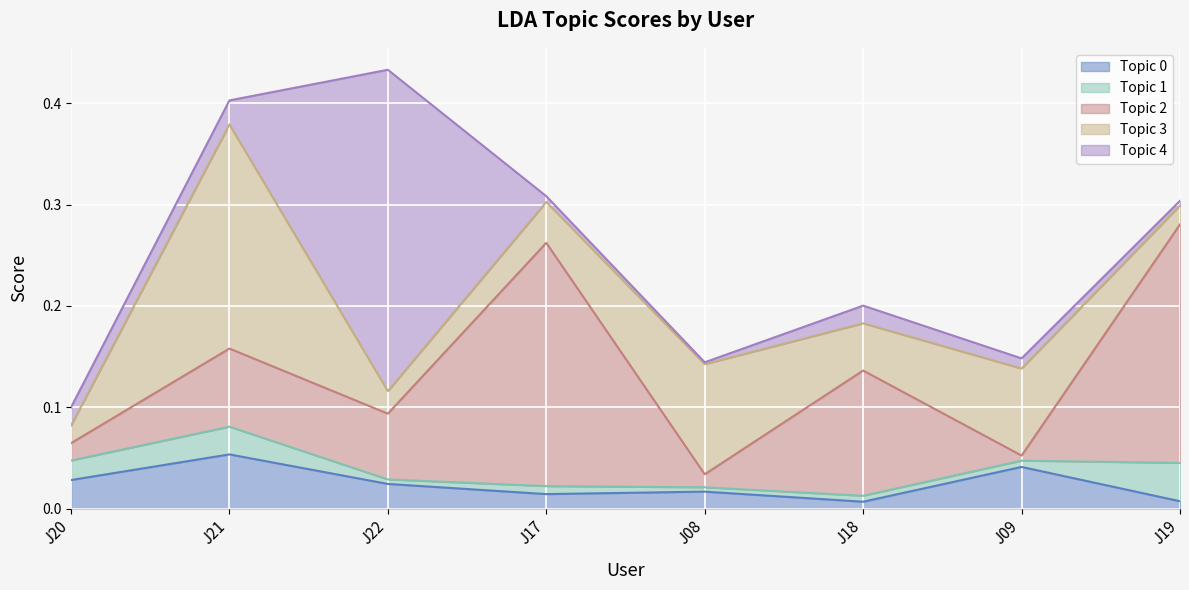

What is the difference between the maximum and second lowest values in the Topic 3 series?

0.2